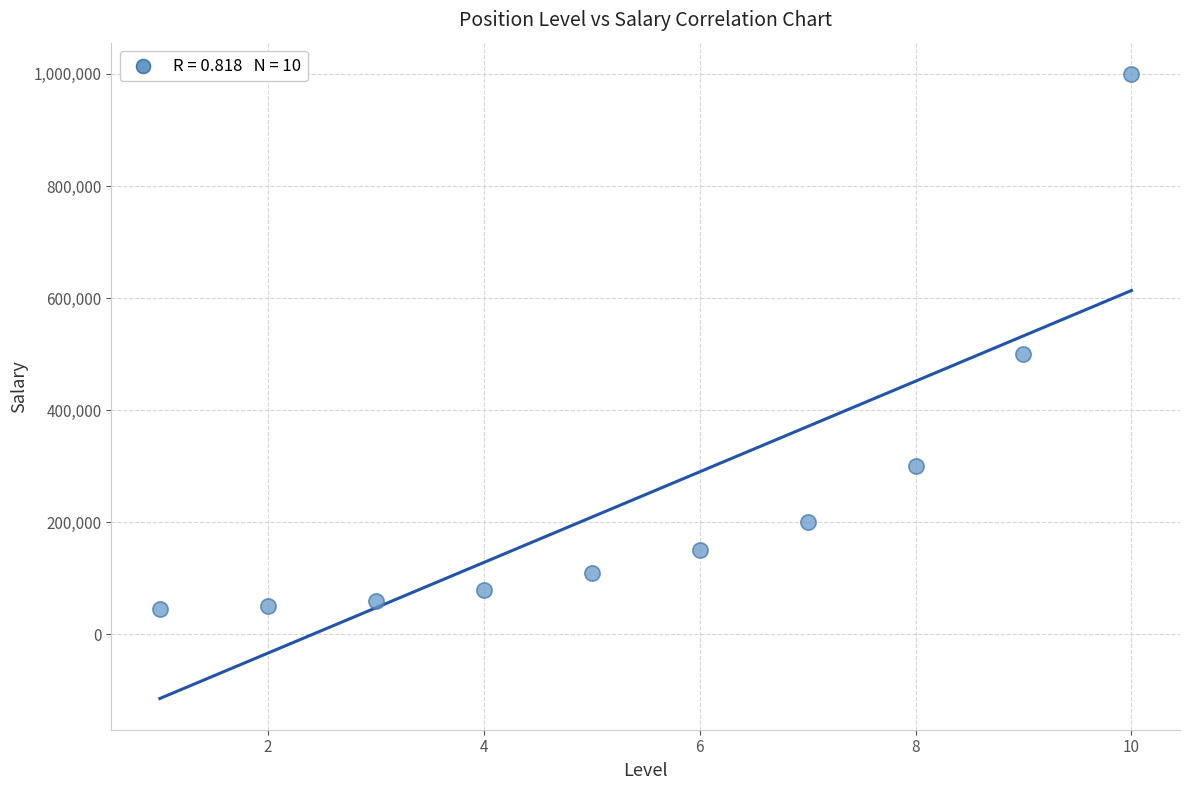

What Y value in the scatter plot is closest to 522500?

500000